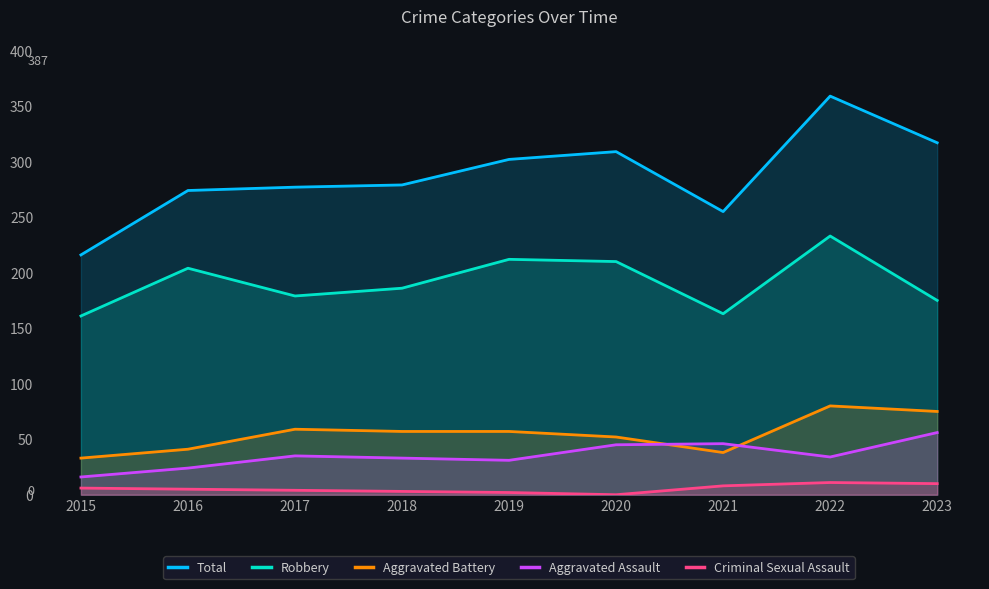

True or false: Aggravated Assault has more than 0 points higher than both neighbors.

True